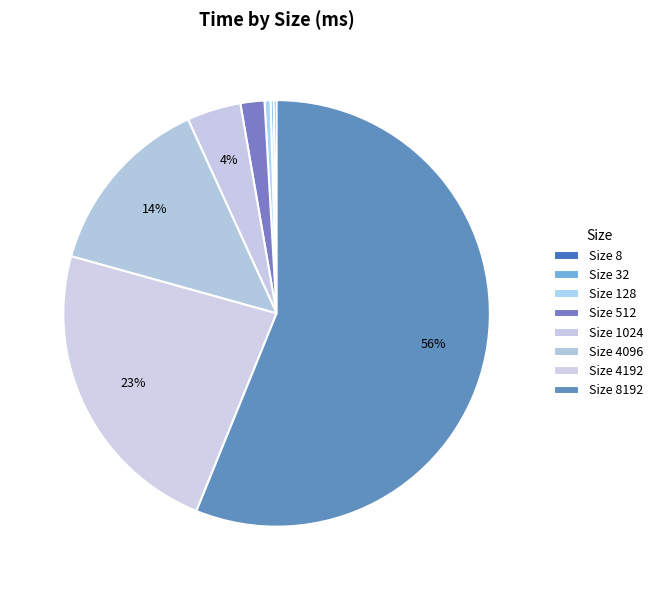

Rank the categories by value from lowest to highest.

8, 32, 128, 512, 1024, 4096, 4192, 8192